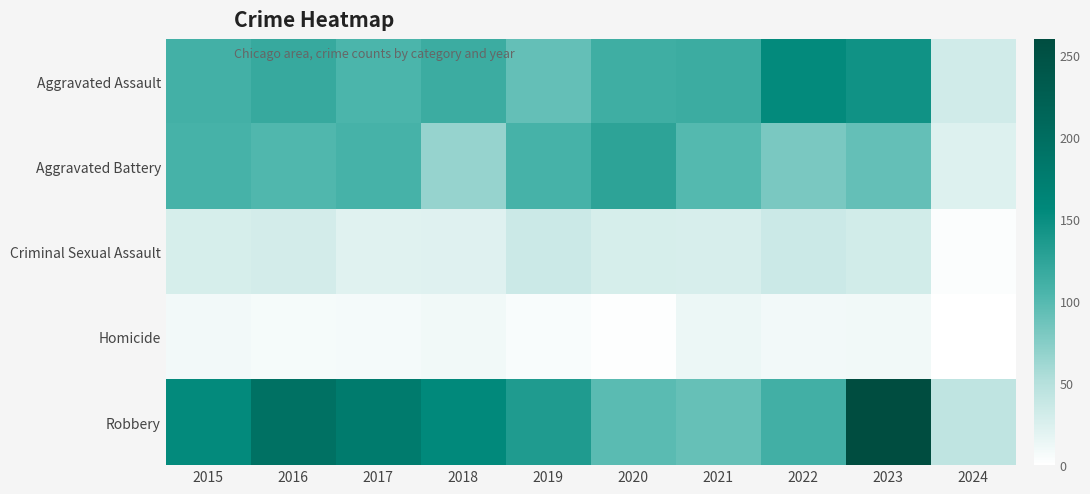

Reading right to left, list all the values displayed in this chart.

Aggravated Assault: 2024=32	2023=145	2022=154	2021=115	2020=113	2019=92	2018=115	2017=105	2016=118	2015=110
Aggravated Battery: 2024=23	2023=92	2022=81	2021=100	2020=125	2019=108	2018=67	2017=108	2016=102	2015=108
Criminal Sexual Assault: 2024=3	2023=31	2022=35	2021=27	2020=28	2019=35	2018=22	2017=21	2016=30	2015=28
Homicide: 2024=0	2023=10	2022=9	2021=13	2020=2	2019=5	2018=10	2017=8	2016=7	2015=9
Robbery: 2024=43	2023=260	2022=111	2021=91	2020=97	2019=135	2018=155	2017=178	2016=194	2015=154